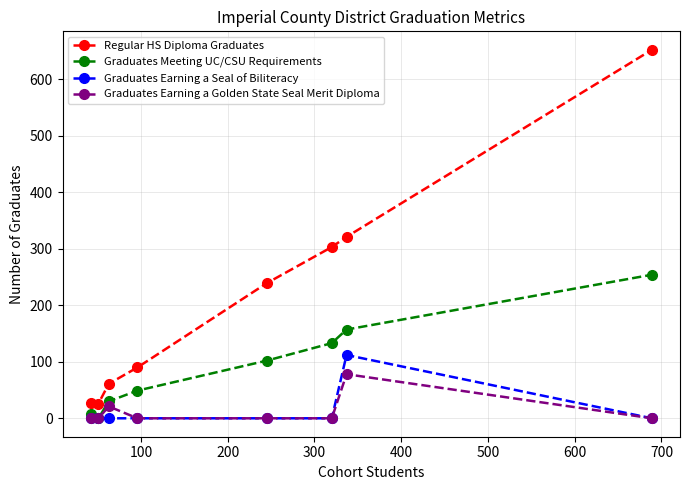

Which series has the largest total across all categories?

Regular HS Diploma Graduates